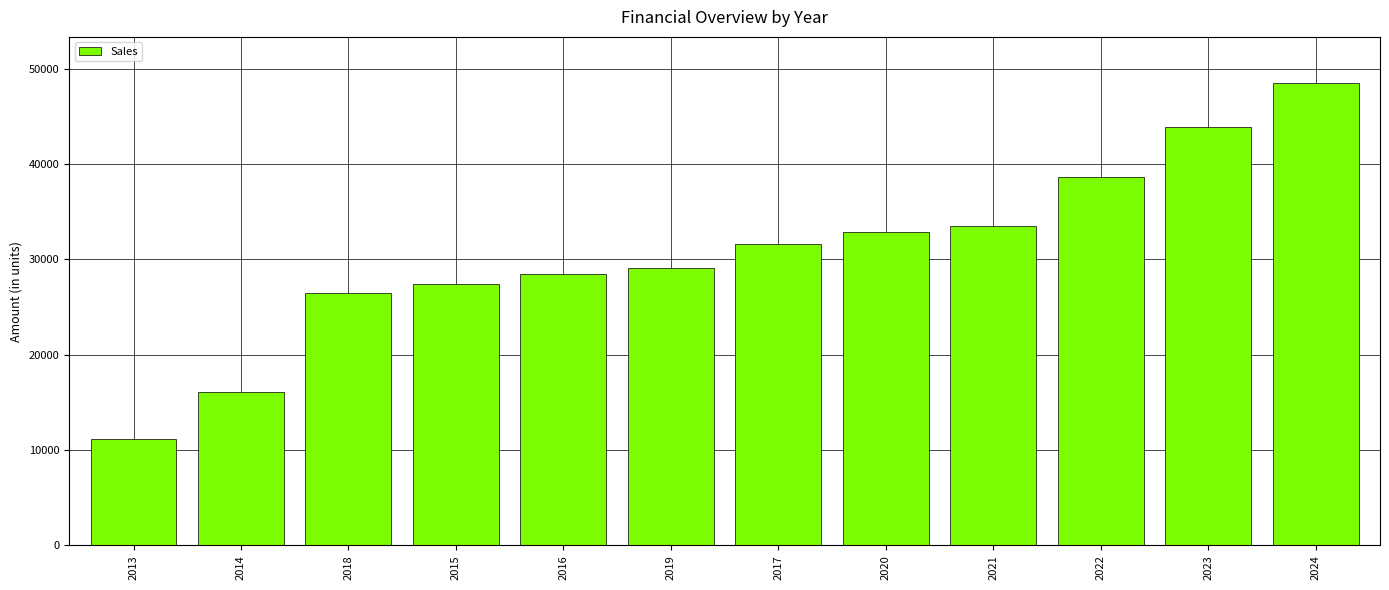

Reading left to right, what are all the values shown in this chart?

2013=11131	2014=16080	2018=26489	2015=27392	2016=28487	2019=29066	2017=31578	2020=32838	2021=33498	2022=38654	2023=43886	2024=48497